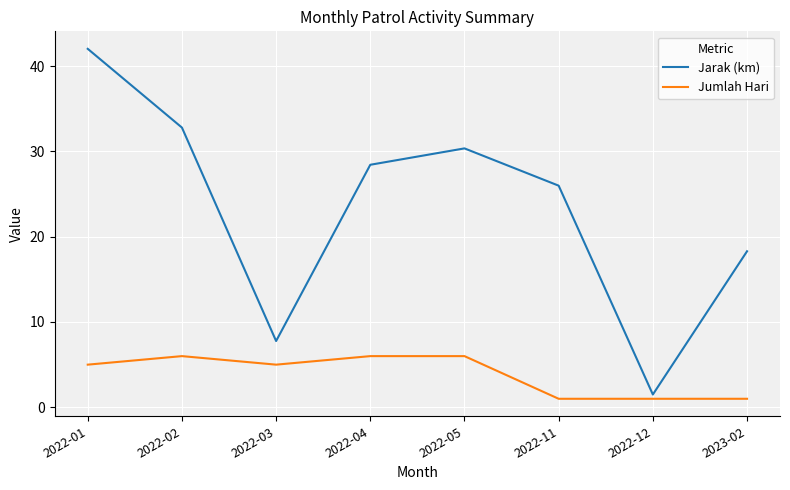

What is the highest value of the Jarak (km) series?

42.0